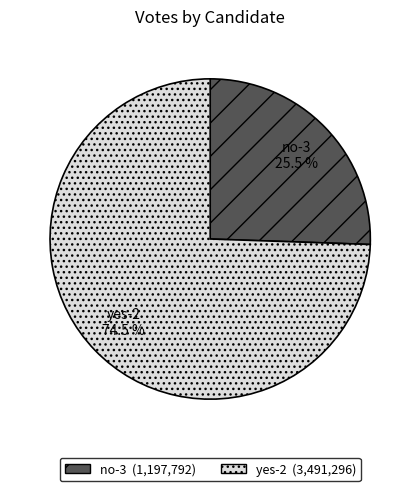

Approximately how many times larger is the value at no-3 compared to yes-2?

0.3